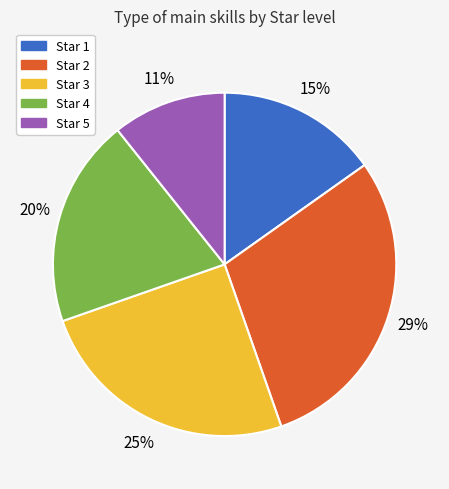

Which has a higher value, Star 3 or Star 4?

Star 3